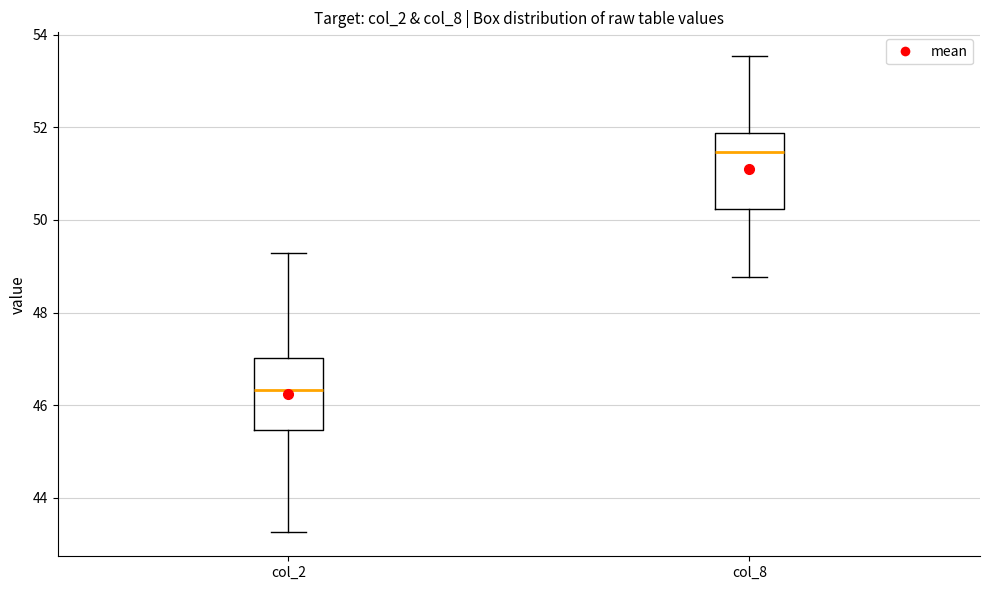

Reading left to right, read every box against the y-axis: the position of its median line, the range the box covers, and the ends of its whiskers. The values are not printed on the chart, so give them approximately, as read against the axis.

col_2: median 46.4, box 45.4 to 47.0, whiskers 43.2 to 49.2
col_8: median 51.4, box 50.2 to 51.8, whiskers 48.8 to 53.6